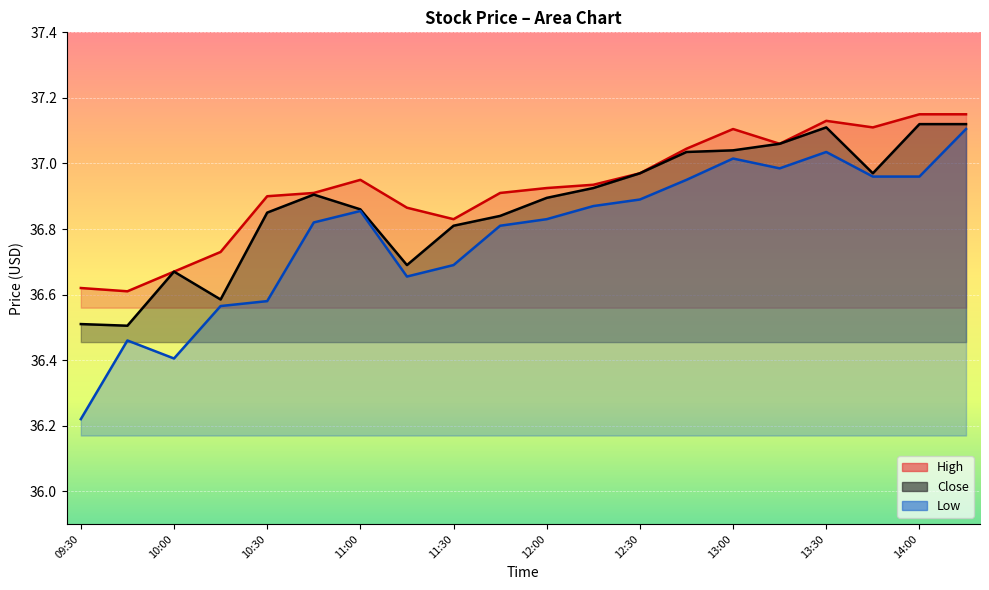

The Close series shows 36.8 at 11:45. True or false?

True